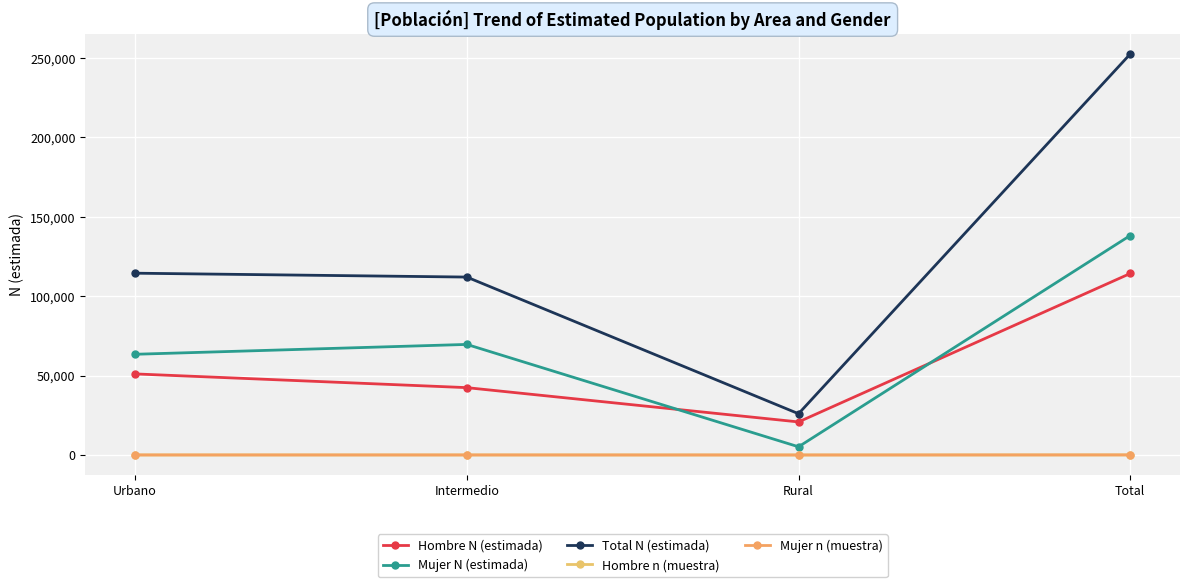

Is it true that Hombre N (estimada) equals 12069 at Intermedio?

False